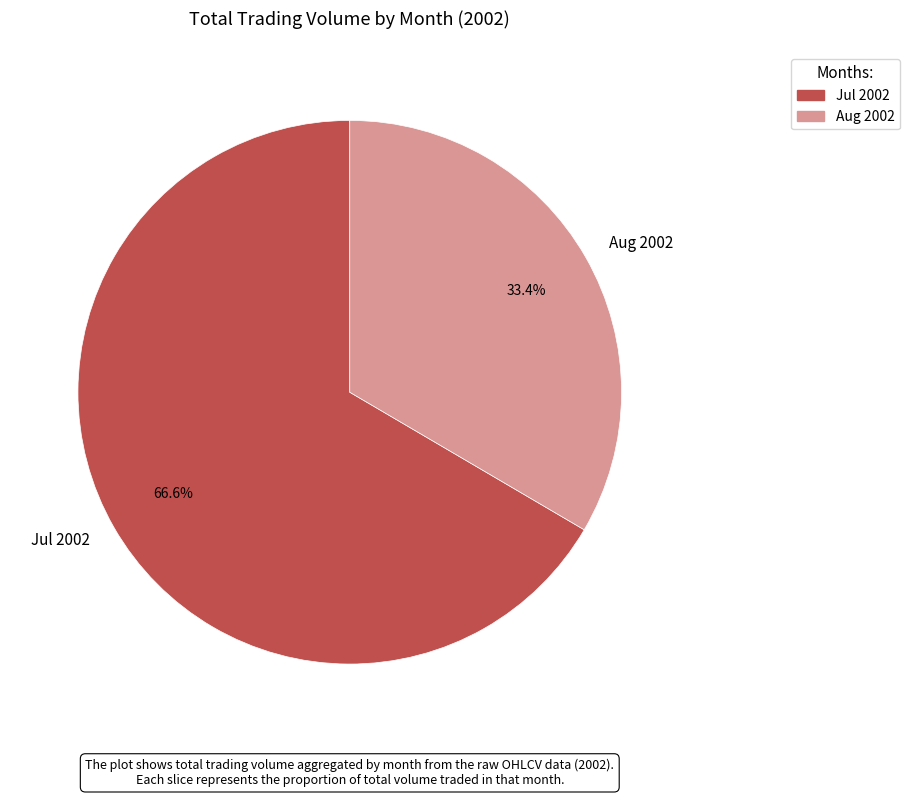

Which category has the smallest portion of the pie?

Aug 2002